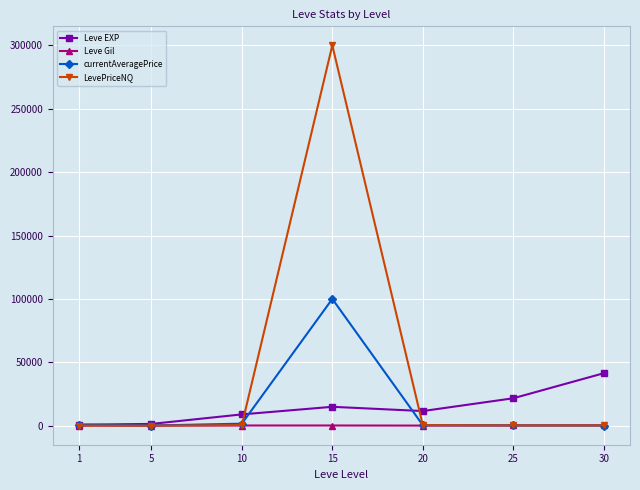

What is the smallest value displayed?

12.5